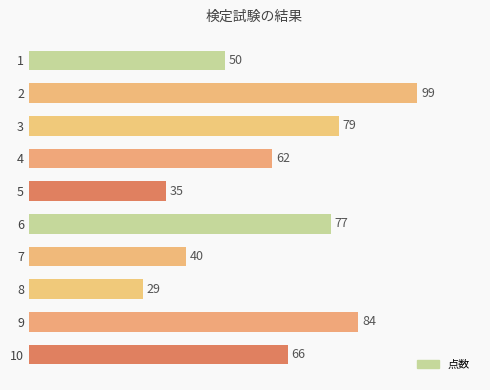

What is the smallest value displayed?

29